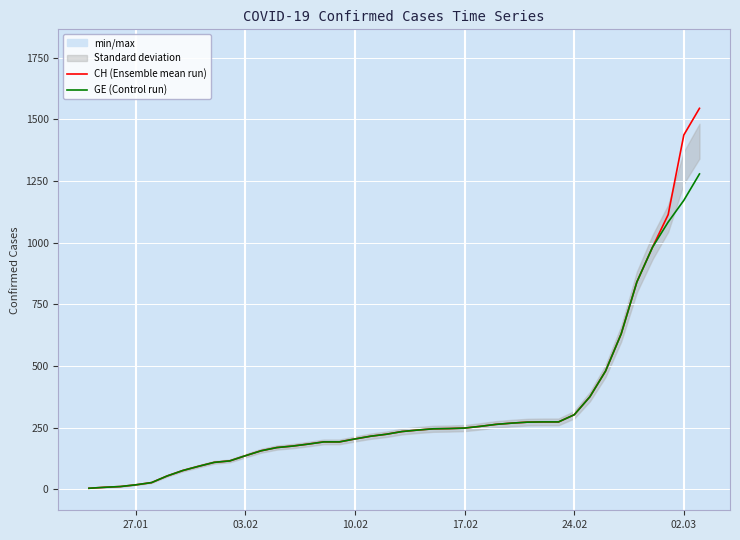

At which label does GE (Control run) reach its minimum?

27.01